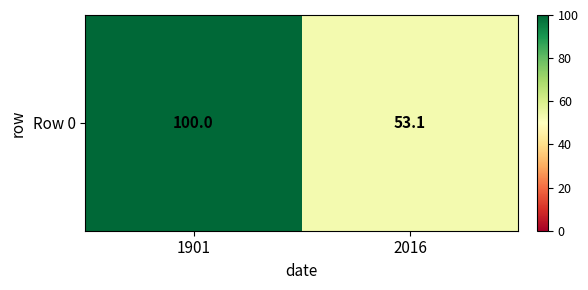

Which label corresponds to the largest value in the chart?

1901